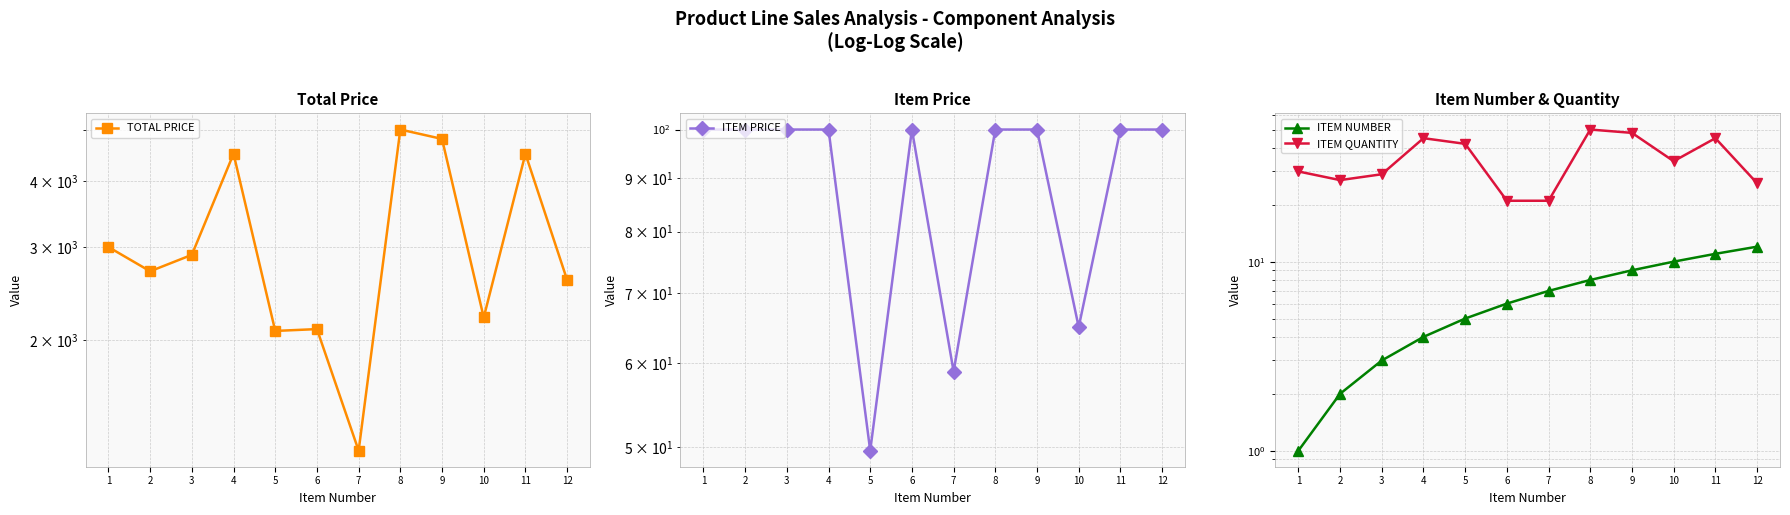

In TOTAL PRICE, how many points are lower than both neighbors (excluding endpoints)?

4